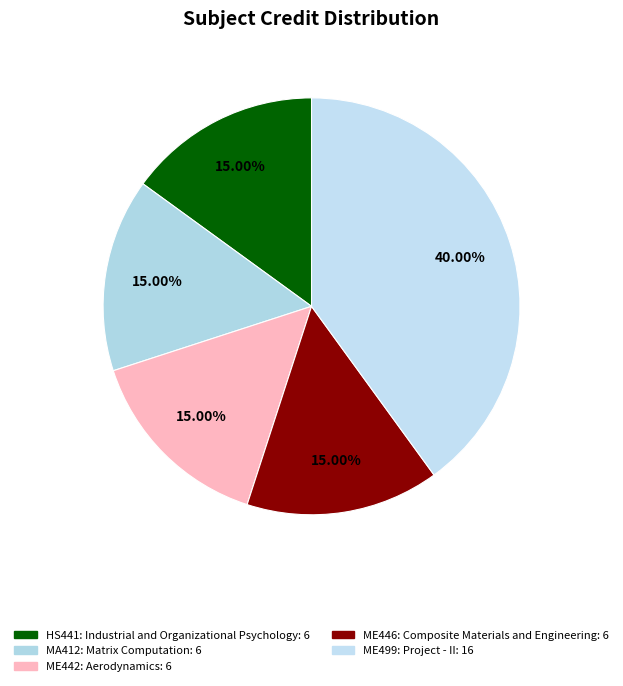

What percentage is the HS441: Industrial and Organizational Psychology slice, to the nearest percent?

15%